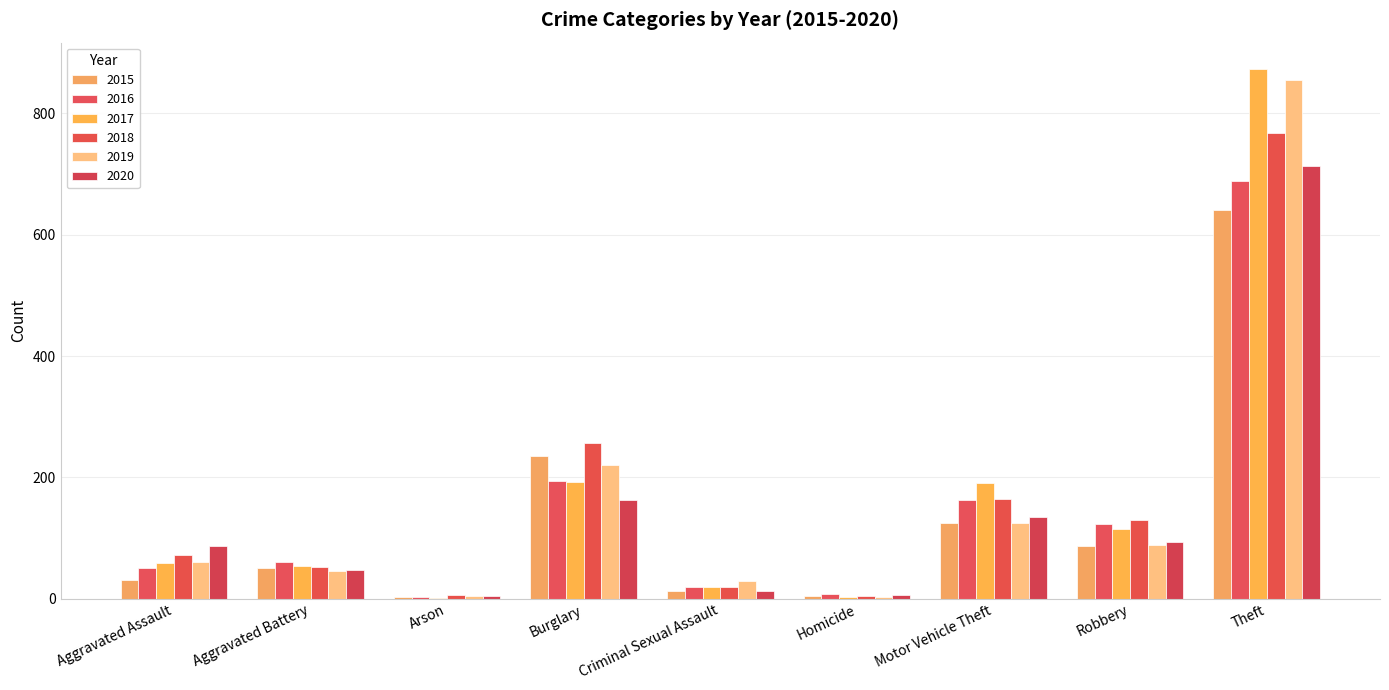

Is it true that 2020 equals 134 at Motor Vehicle Theft?

True